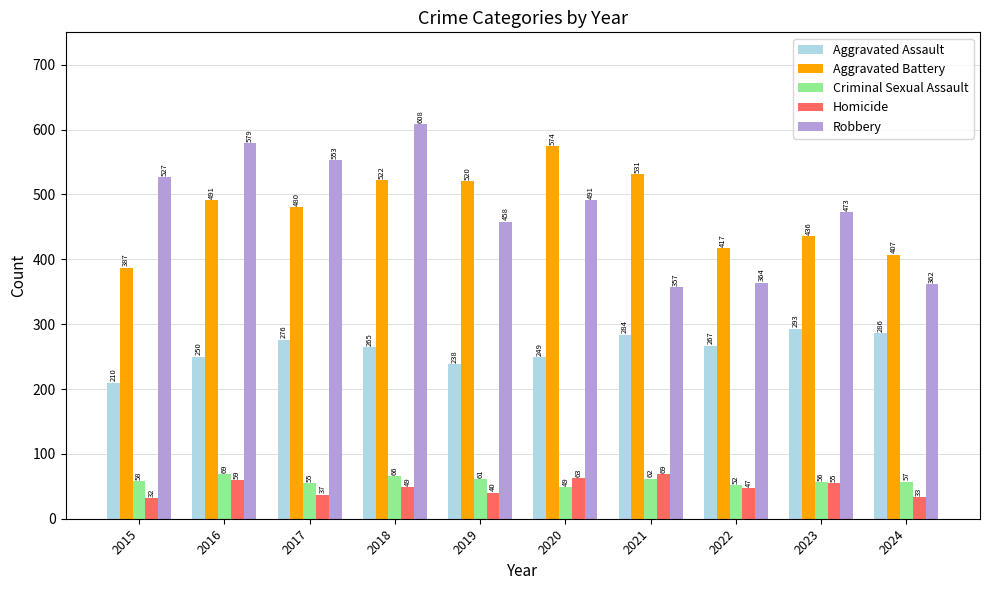

What is the difference between the maximum and minimum values in the Aggravated Battery series?

187